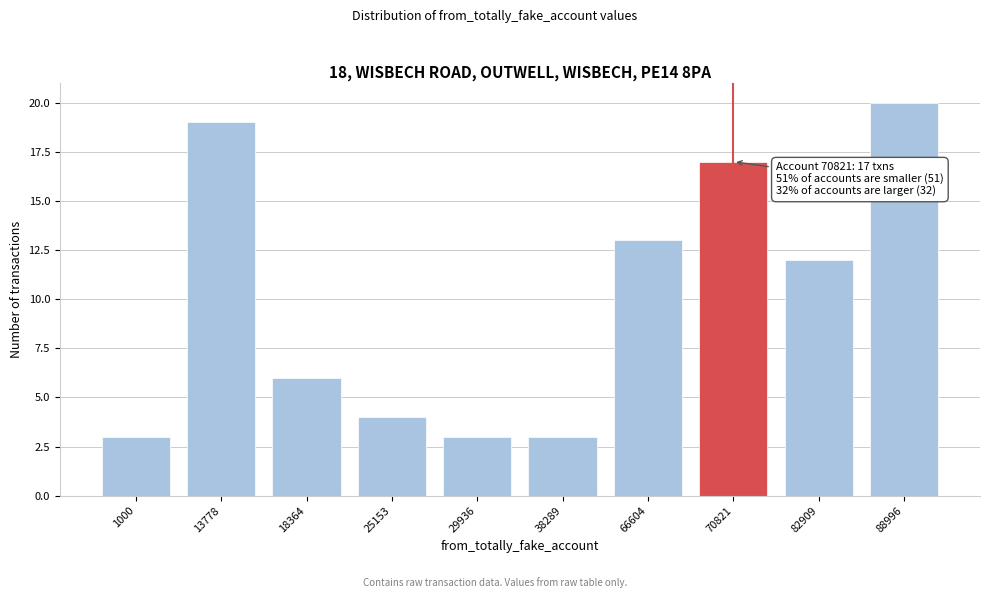

Reading left to right, extract all data points from this chart.

3	19	6	4	3	3	13	17	12	20